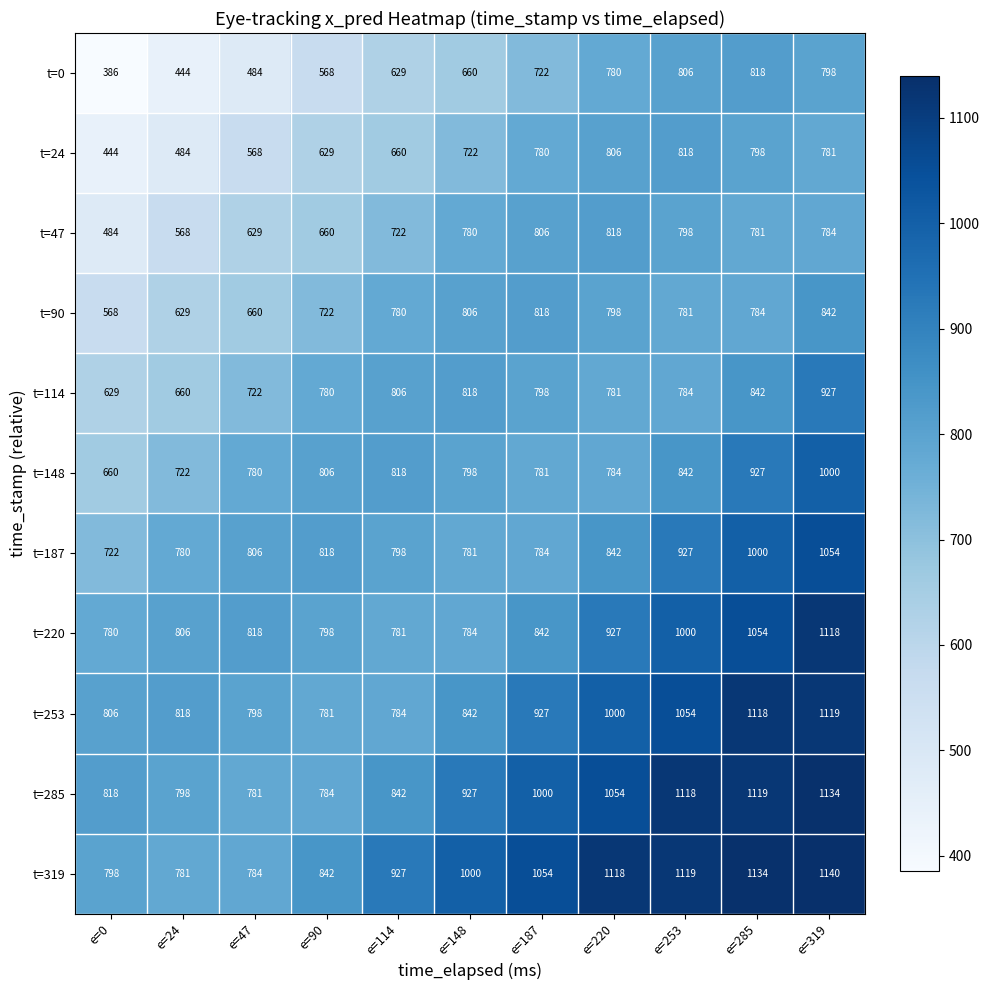

The t=253 series shows 1311 at e=114. True or false?

False